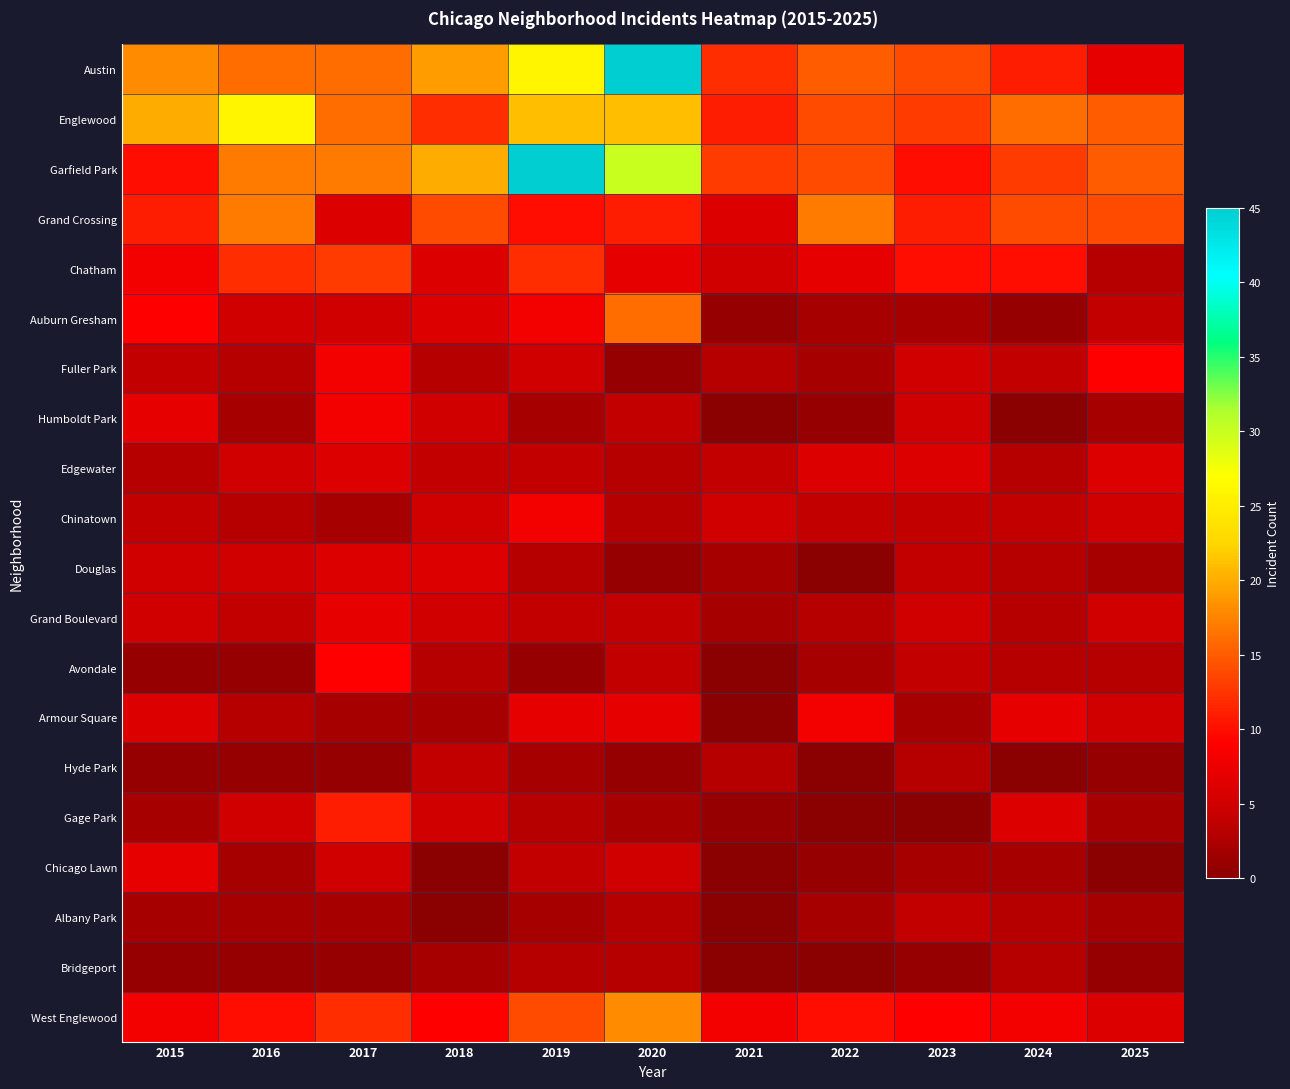

Which has a higher value, 2020 or 2022?

2020